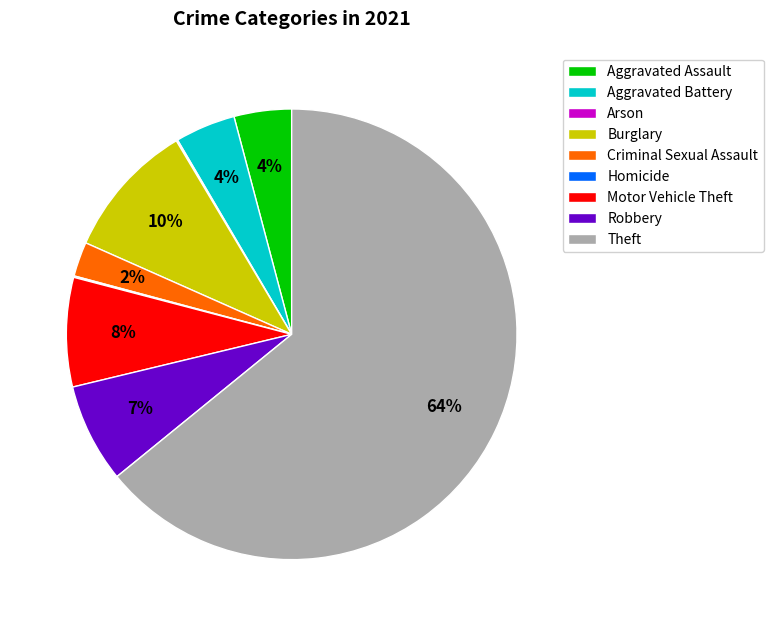

What percentage is the Burglary slice, to the nearest percent?

10%